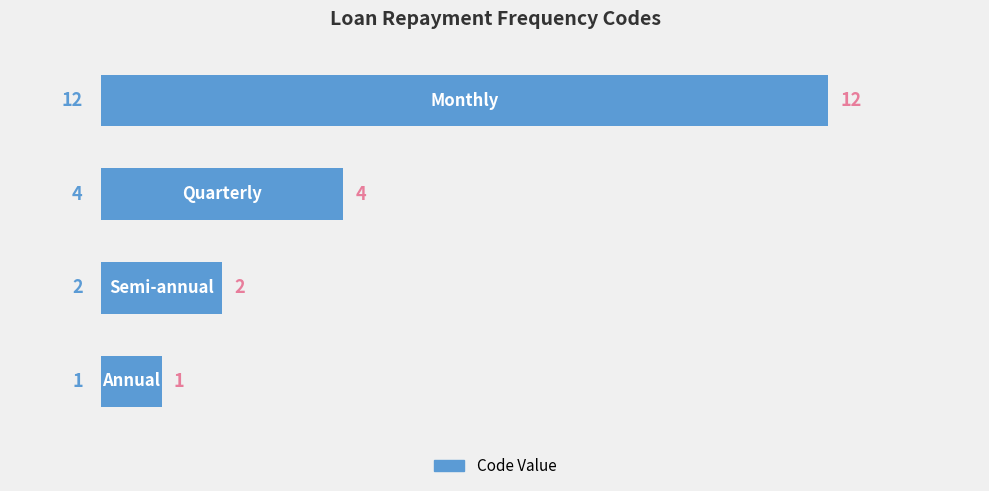

What is the average value?

5